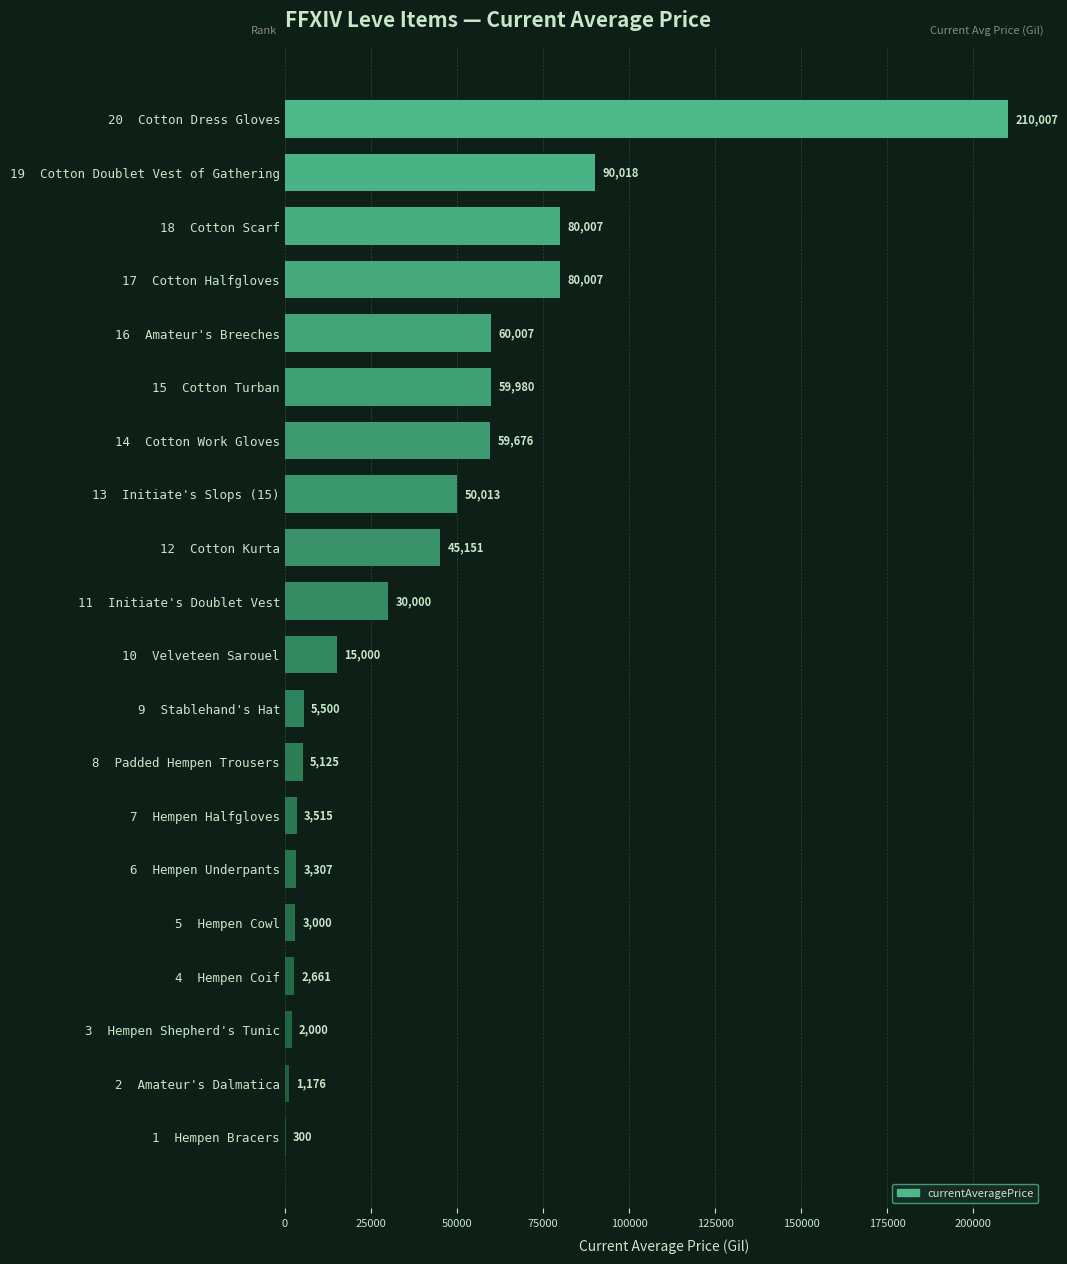

The chart shows a value of 60007.0 at 16  Amateur's Breeches. True or false?

True